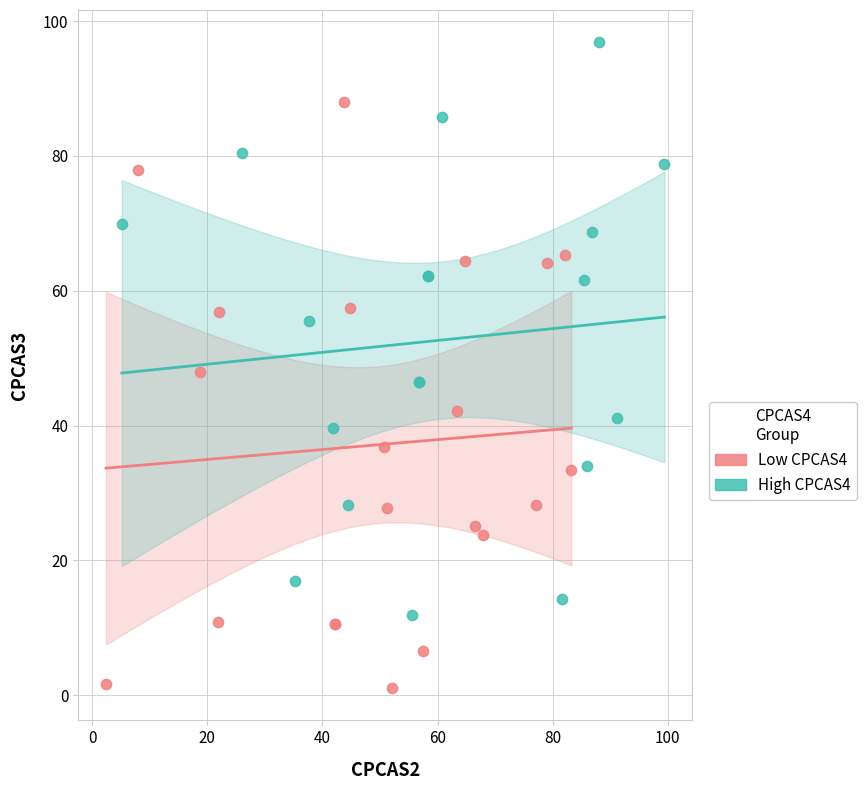

Which series reaches the minimum Y coordinate?

Low CPCAS4